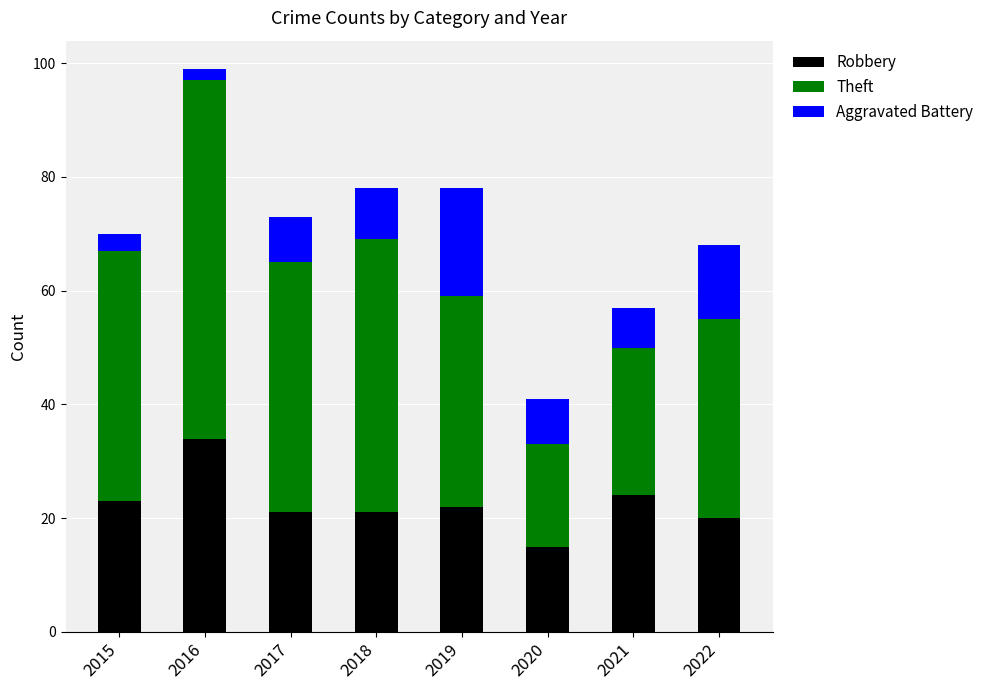

What is the sum of the Robbery values at 2020 and 2017?

36